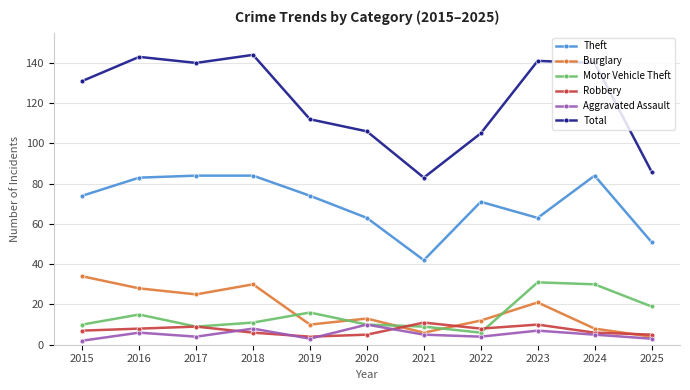

What is the highest value of the Aggravated Assault series?

10